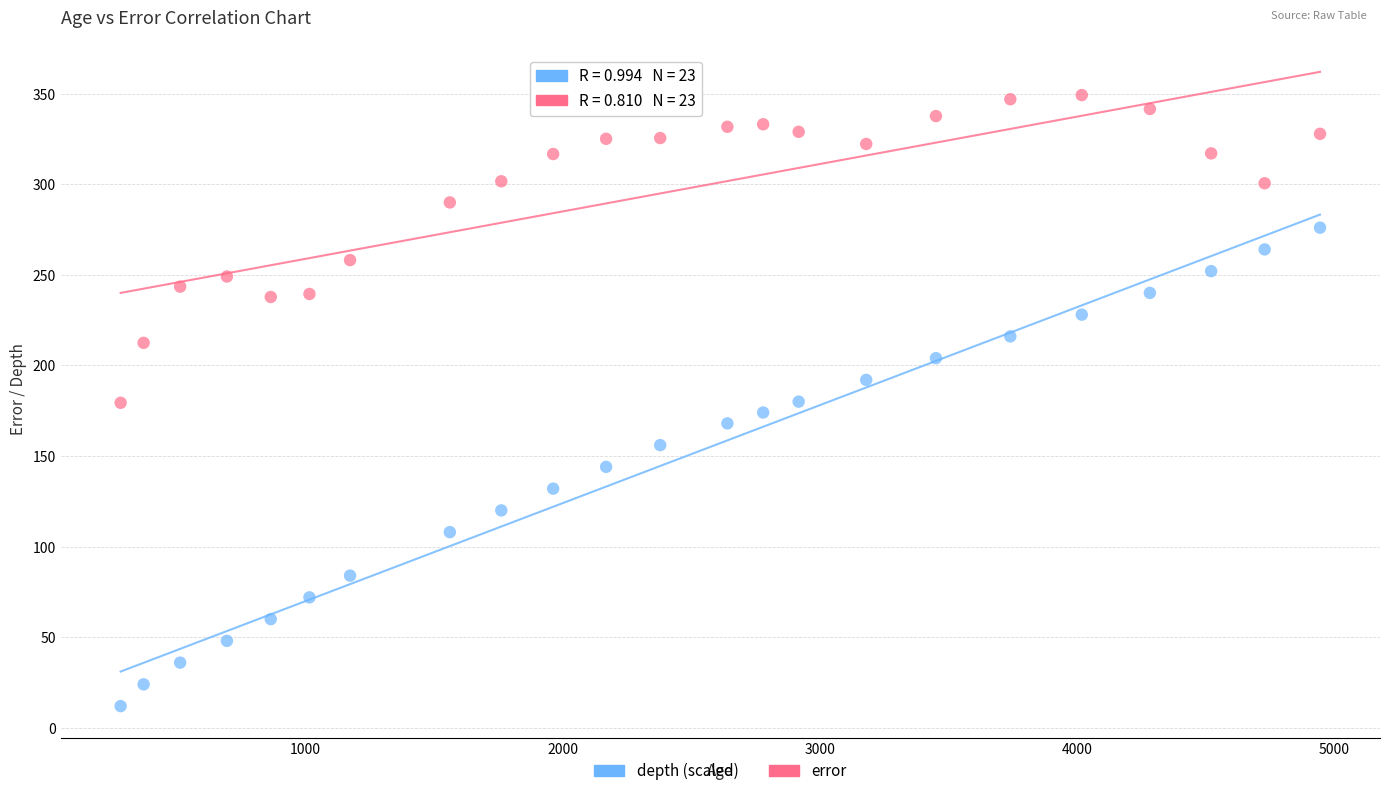

Across all data points, what is the range of Y values (max minus min)?

337.2